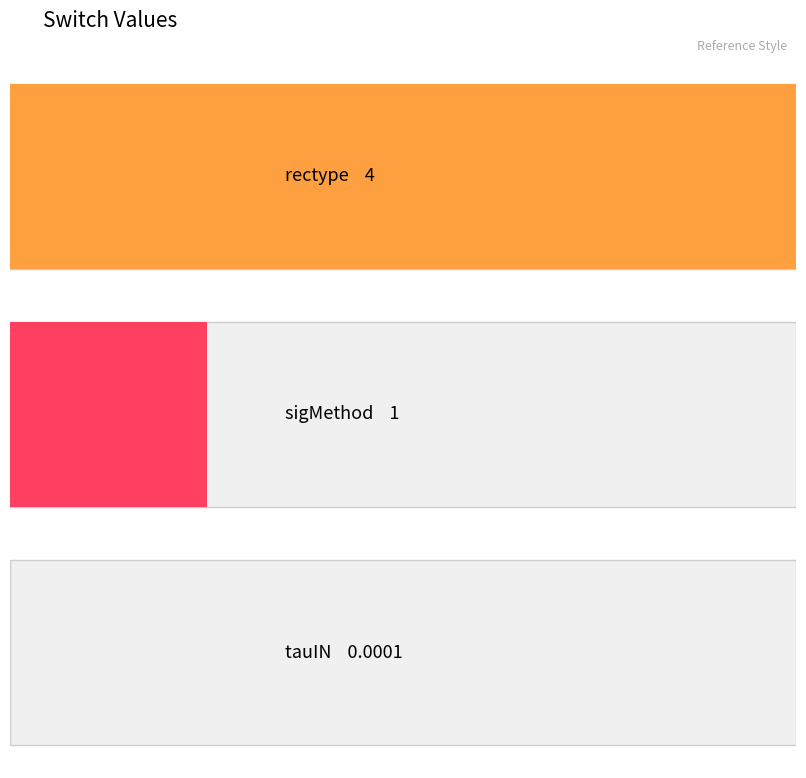

At which category does the chart reach its peak across all series?

rectype